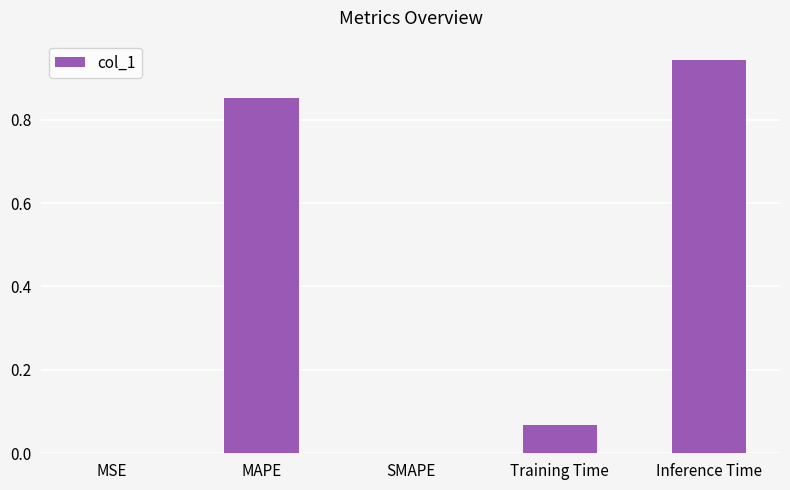

How many series are shown in this chart?

1